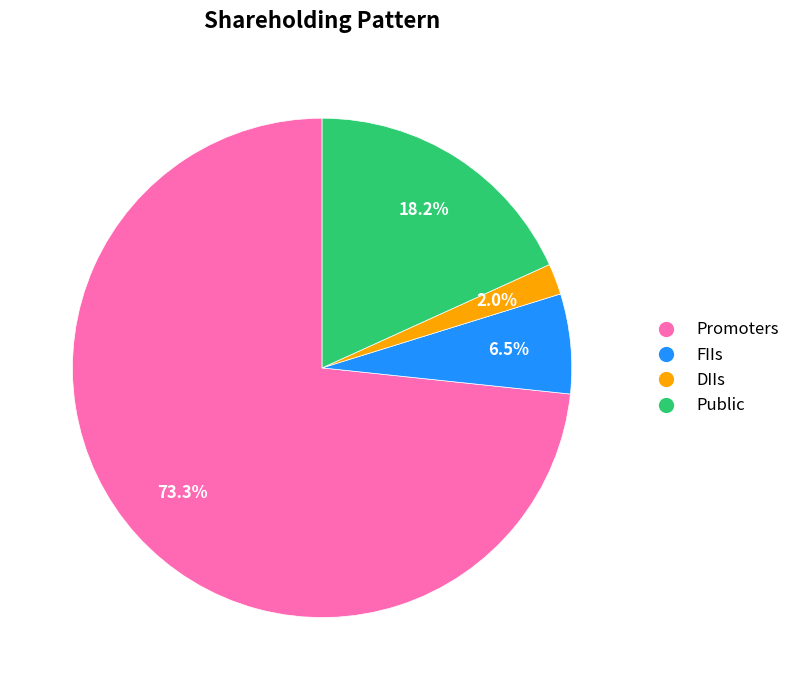

The FIIs slice represents 1% of the pie. True or false?

False